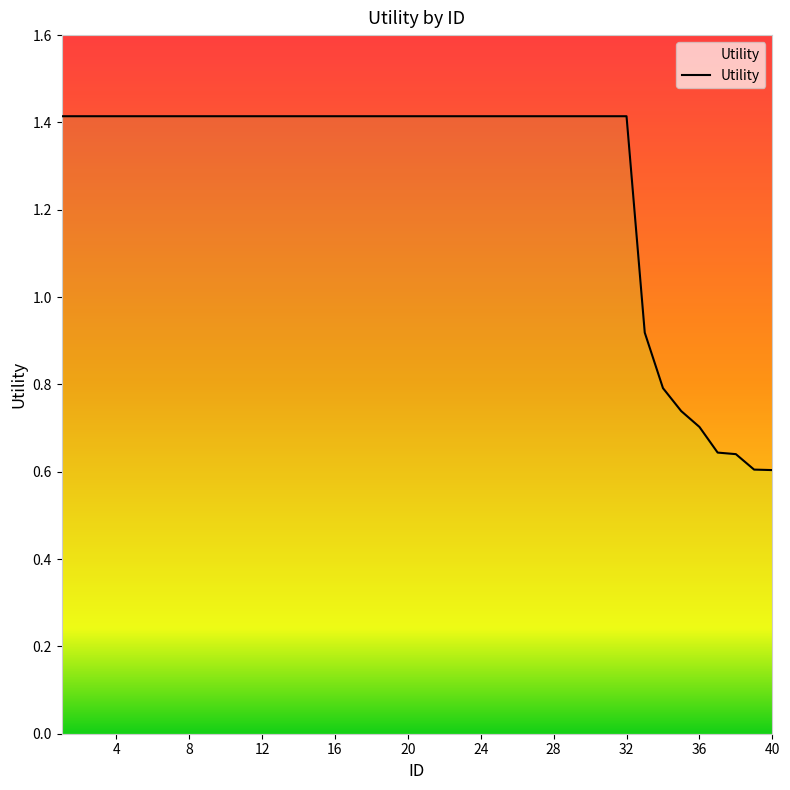

True or false: there are more than 0 points higher than both neighbors.

False